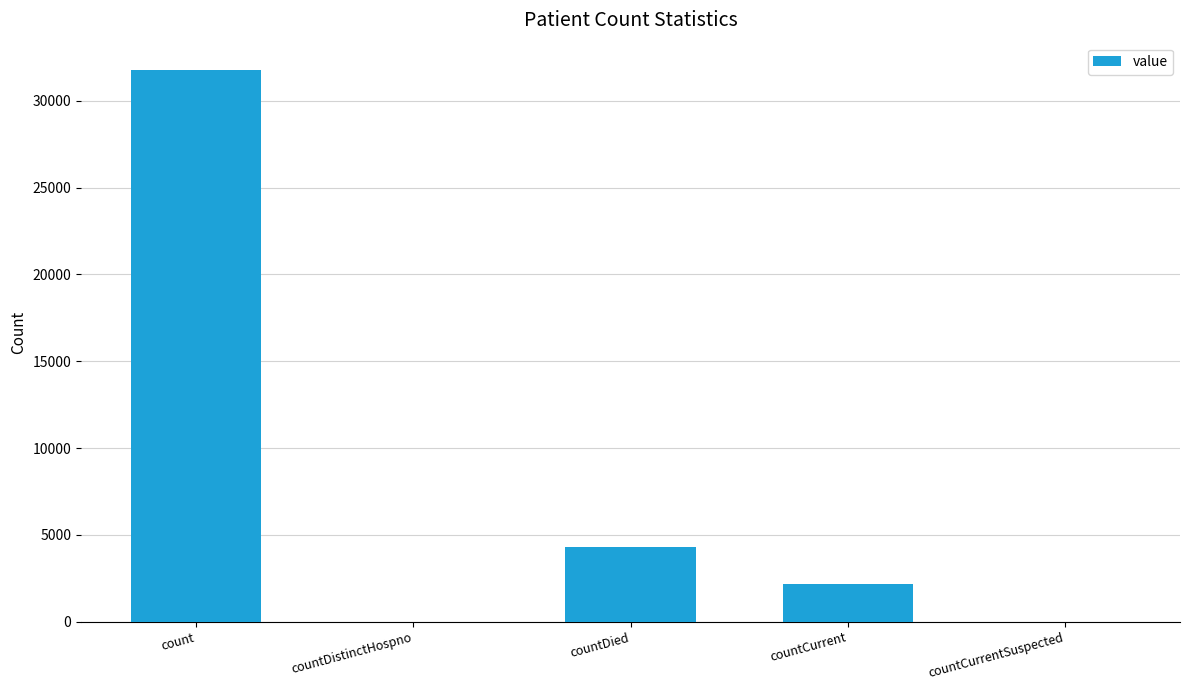

Which has a higher value, countCurrentSuspected or count?

count